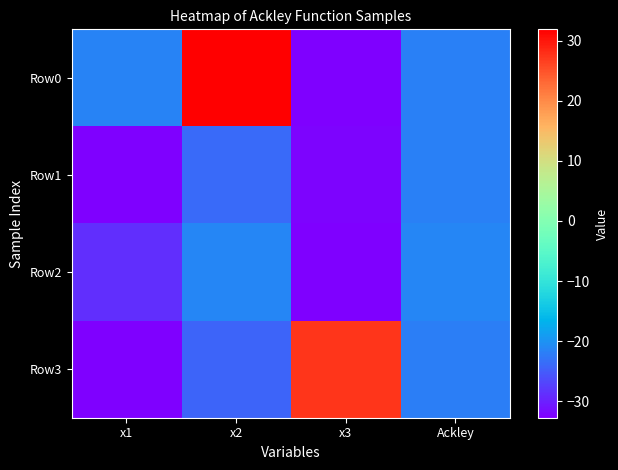

Rank the series at x3 from highest to lowest value.

Row3, Row1, Row0, Row2